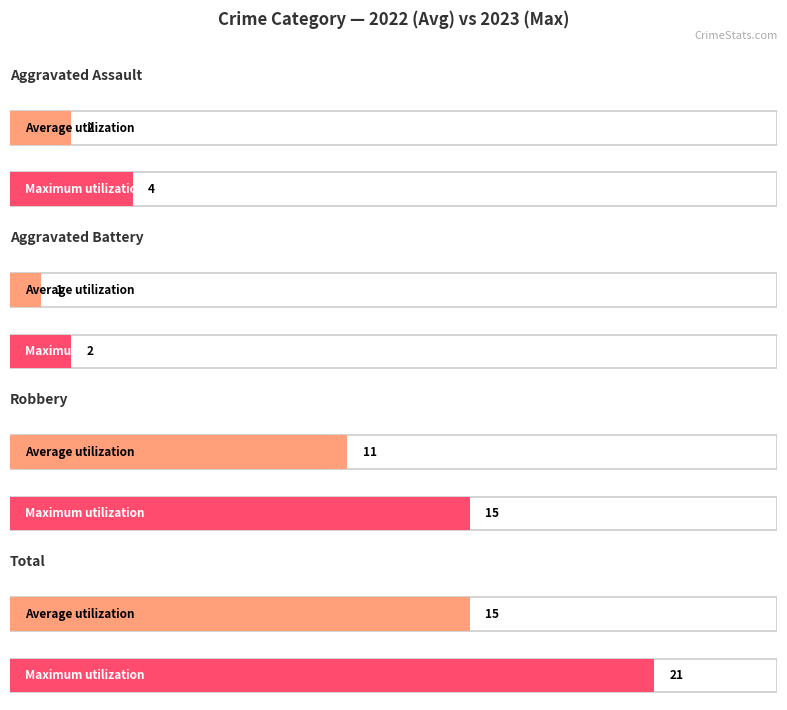

Which series has the widest spread of values?

Total